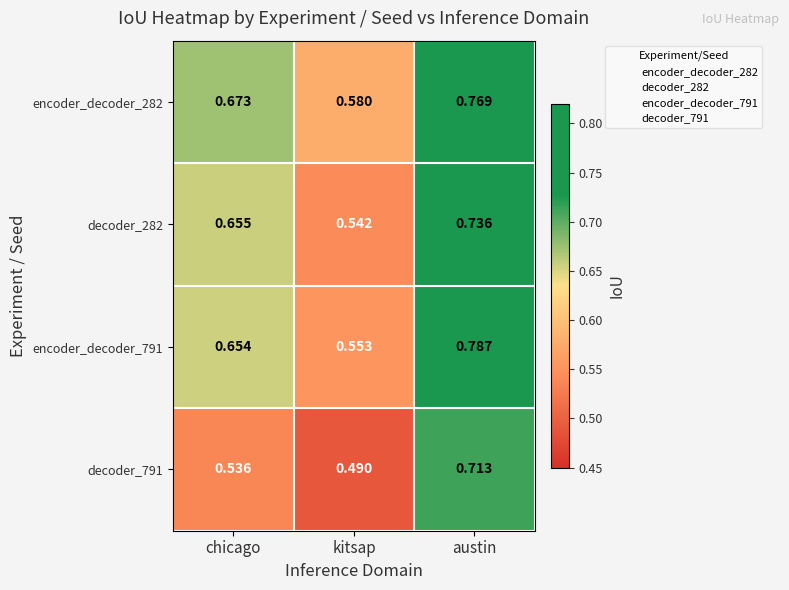

At which category is the sum across all series the highest?

austin